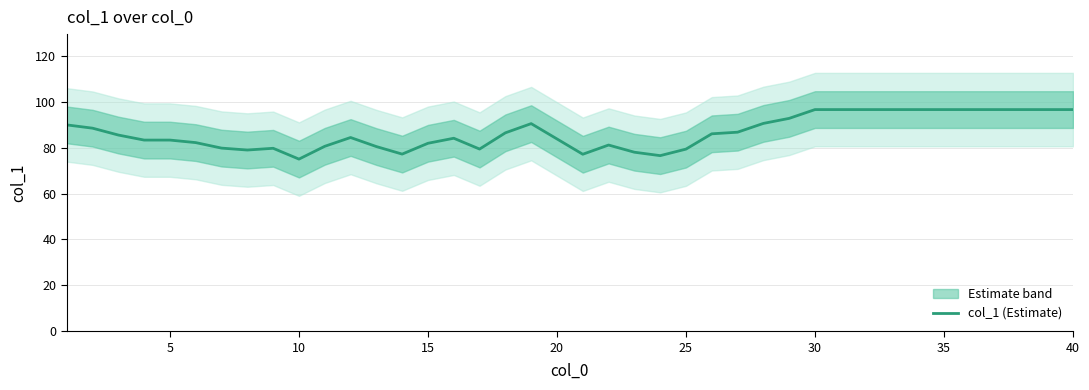

Reading left to right, extract all data points from this chart.

89.9	88.5	85.5	83.3	83.3	82.2	79.8	79.0	79.7	75.0	80.6	84.4	80.5	77.2	81.9	84.1	79.4	86.5	90.5	83.8	77.1	81.2	78.0	76.5	79.4	86.1	86.8	90.6	92.8	96.6	96.6	96.6	96.6	96.6	96.6	96.6	96.6	96.6	96.6	96.6